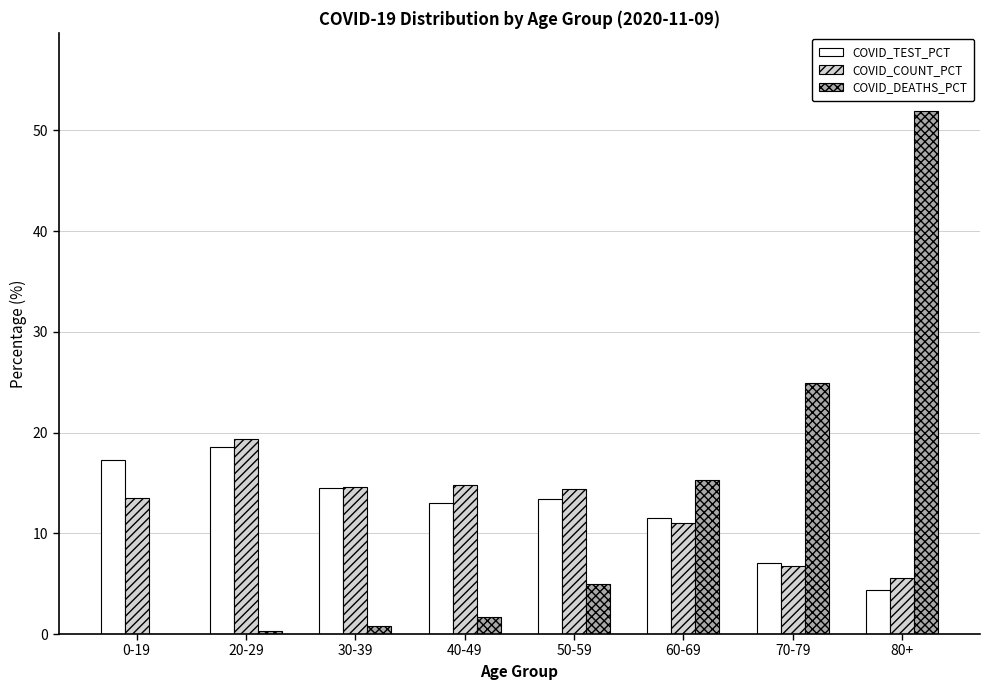

Is the value of COVID_TEST_PCT at 0-19 greater than the value of COVID_DEATHS_PCT at 60-69?

Yes